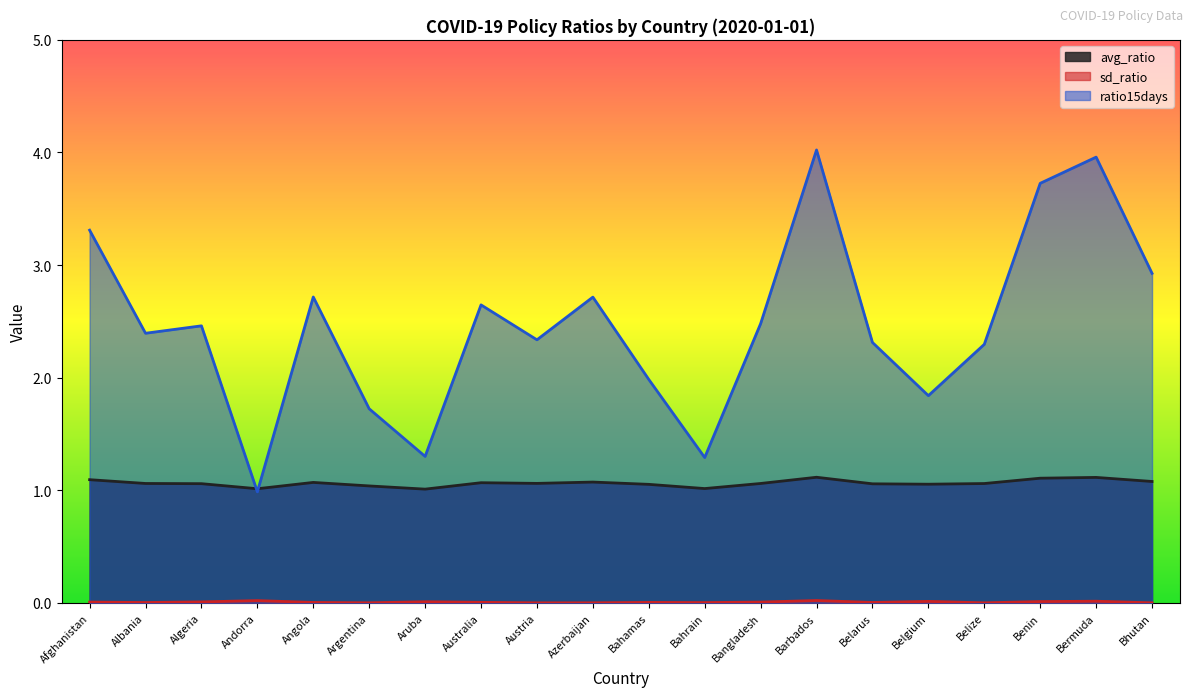

List the series in order of their overall mean, highest first.

ratio15days, avg_ratio, sd_ratio